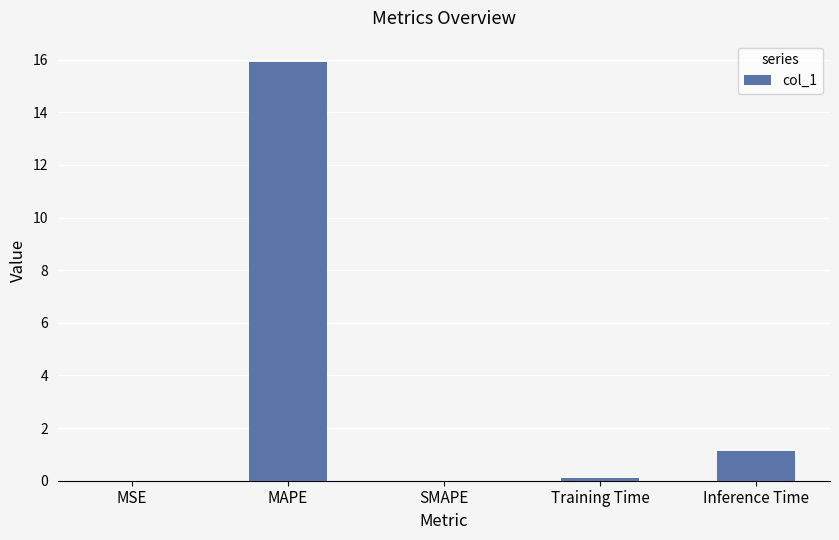

What is the approximate value at MAPE?

15.9